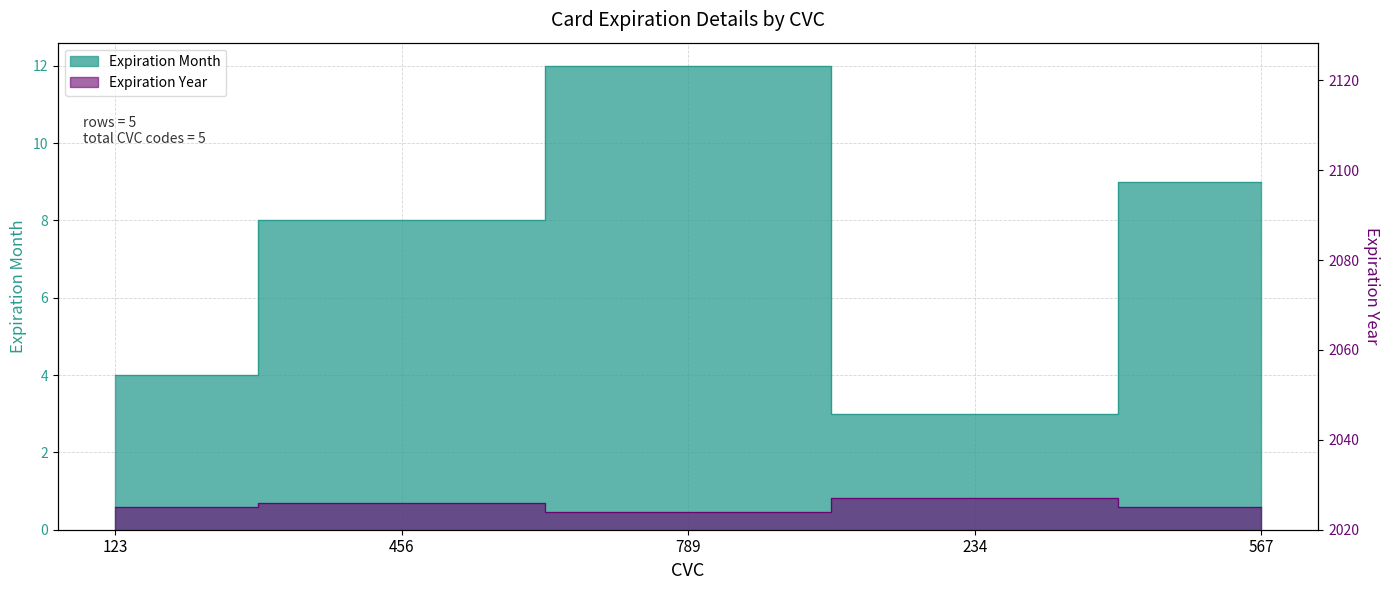

At which label is Expiration Month closest to 7?

456